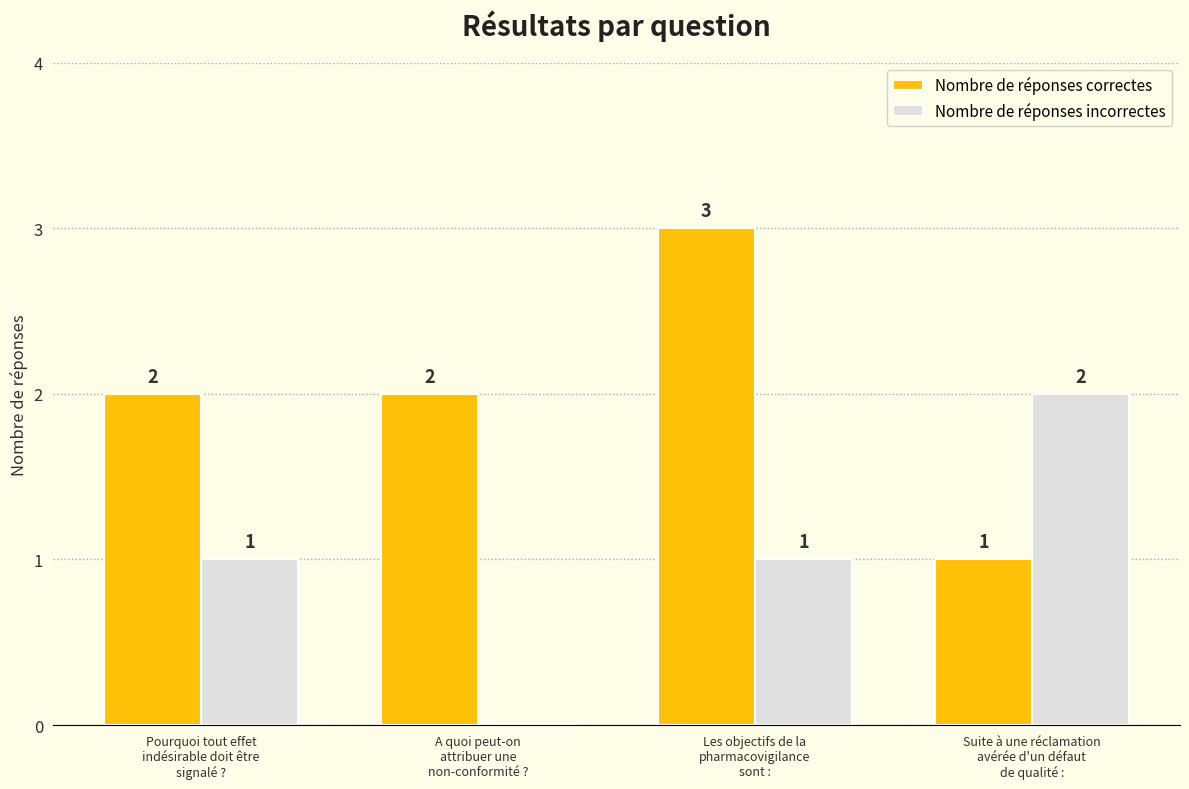

The value of Nombre de réponses correctes at Les objectifs de la
pharmacovigilance
sont : is 3. True or false?

True